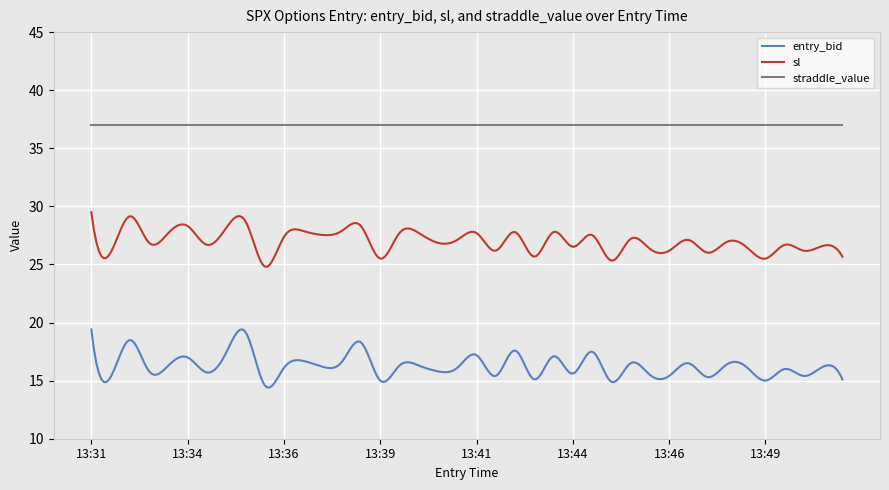

True or false: sl and entry_bid cross at least once.

False